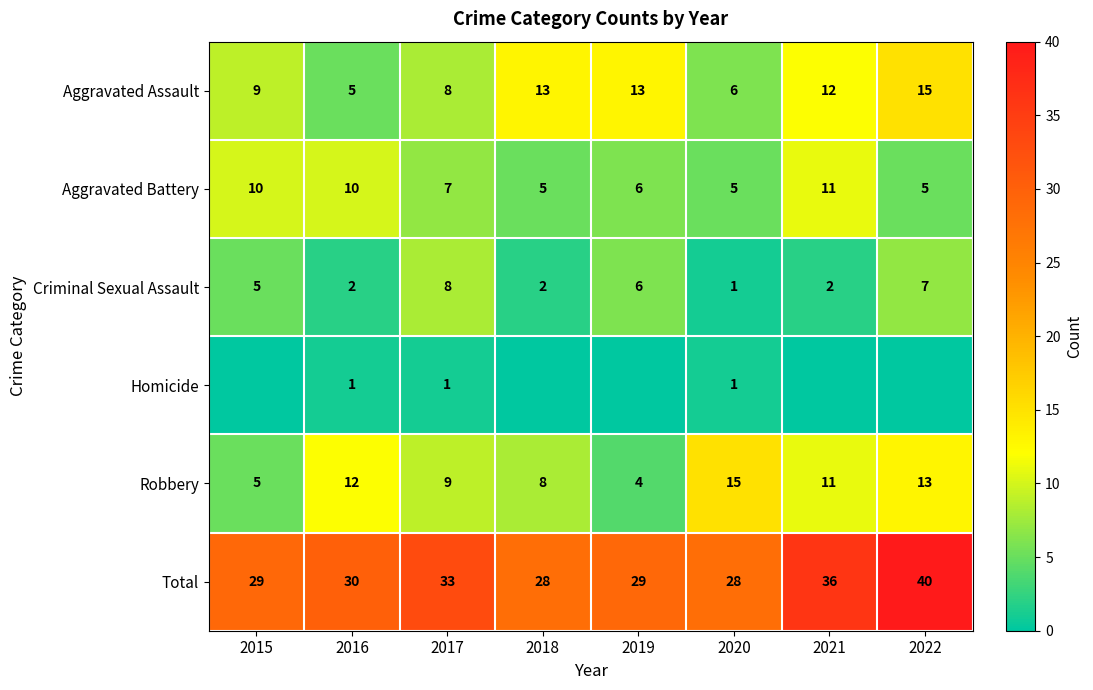

How many Aggravated Battery values are between 5 and 10?

7